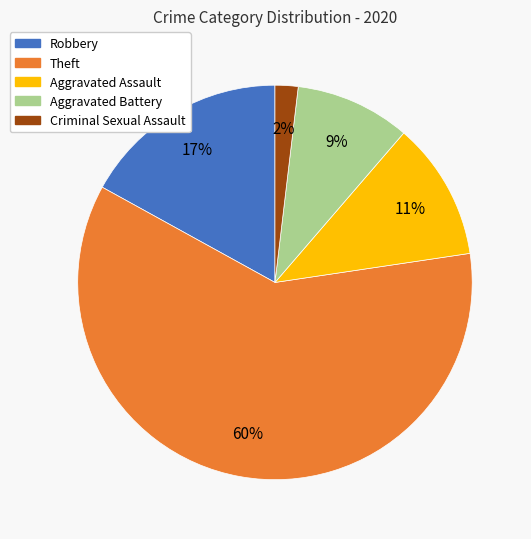

To the nearest percent, what is the difference between the Theft and Robbery slice percentages?

43%